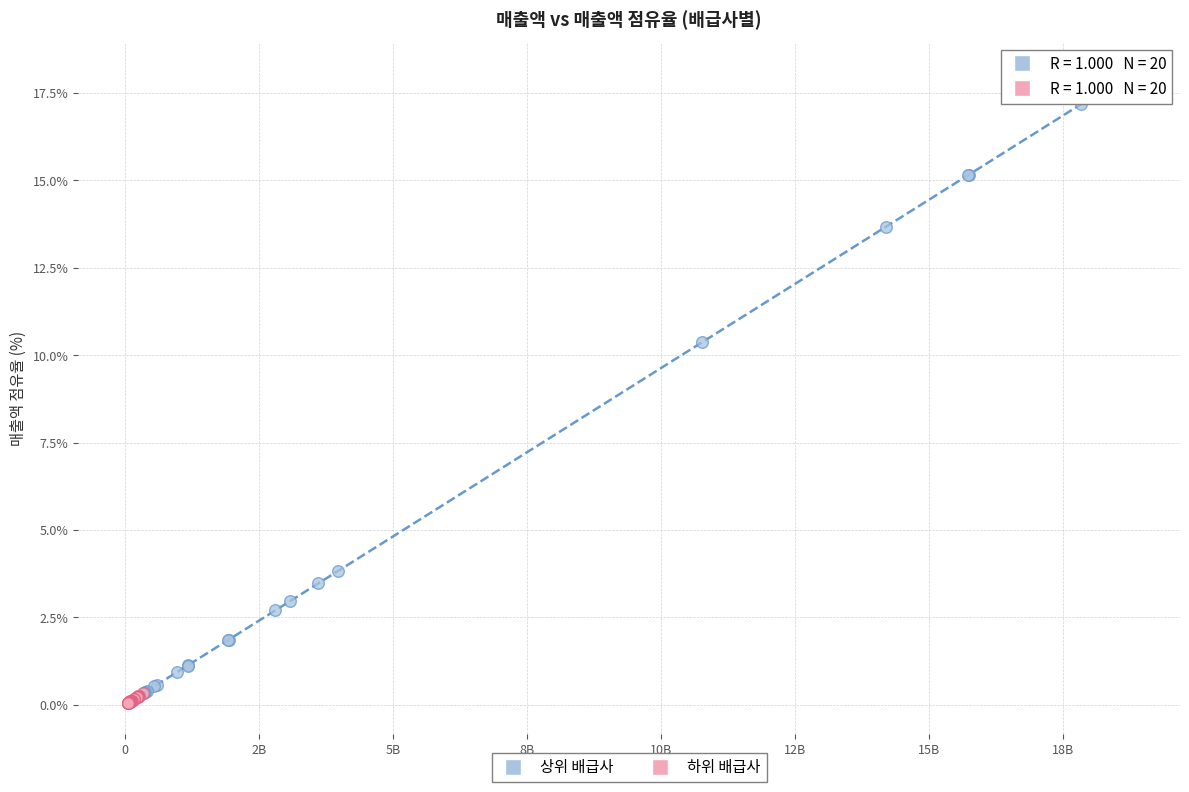

Which series has the largest Y range (max minus min)?

상위 배급사